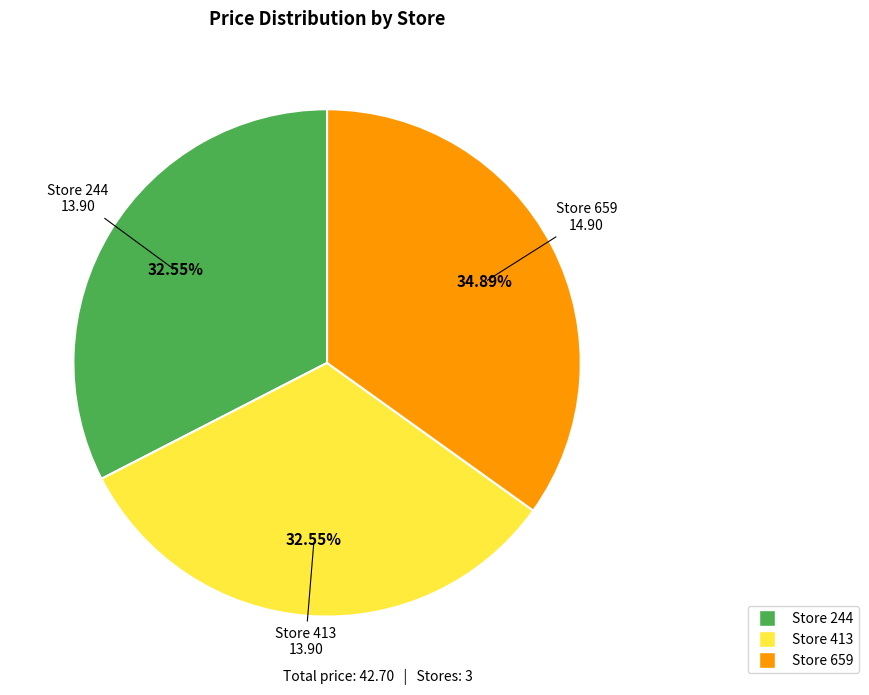

Between Store 659 and Store 244, which is larger?

Store 659